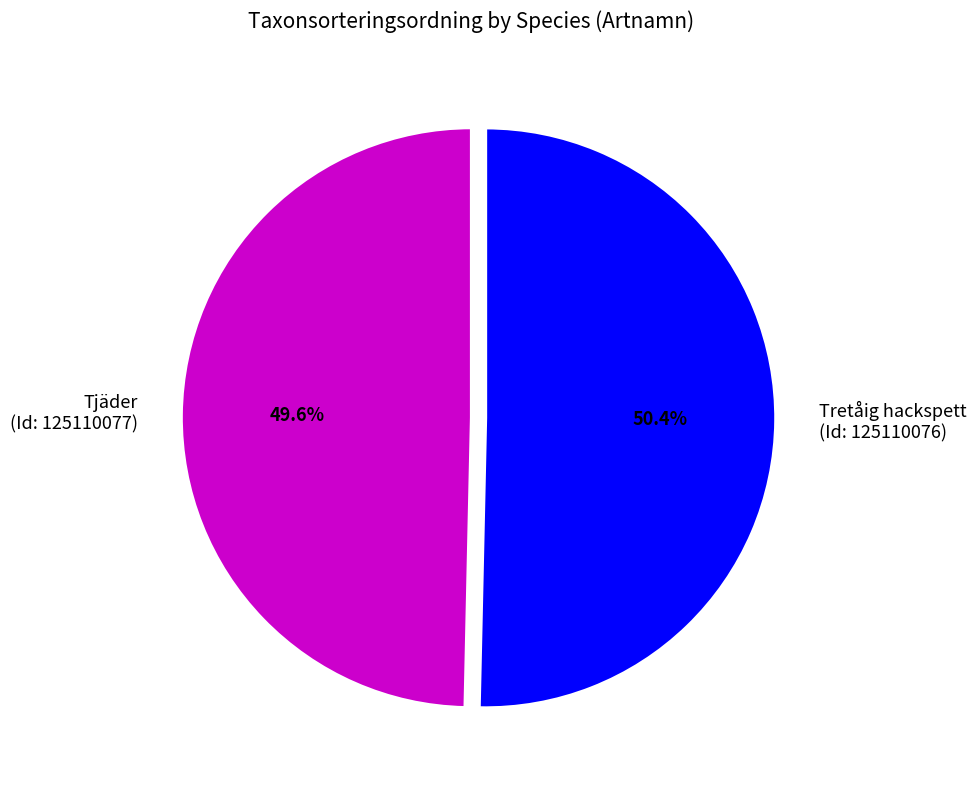

What percentage do Tjäder (Id: 125110077) and Tretåig hackspett (Id: 125110076) together represent?

100.0%